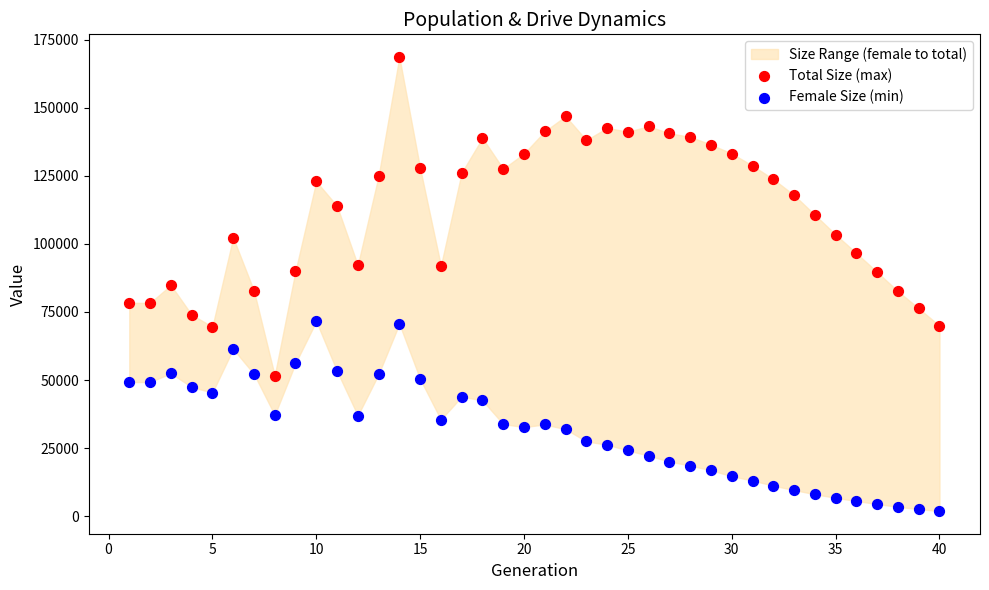

Which series has the widest spread of Y values?

Total Size (max)